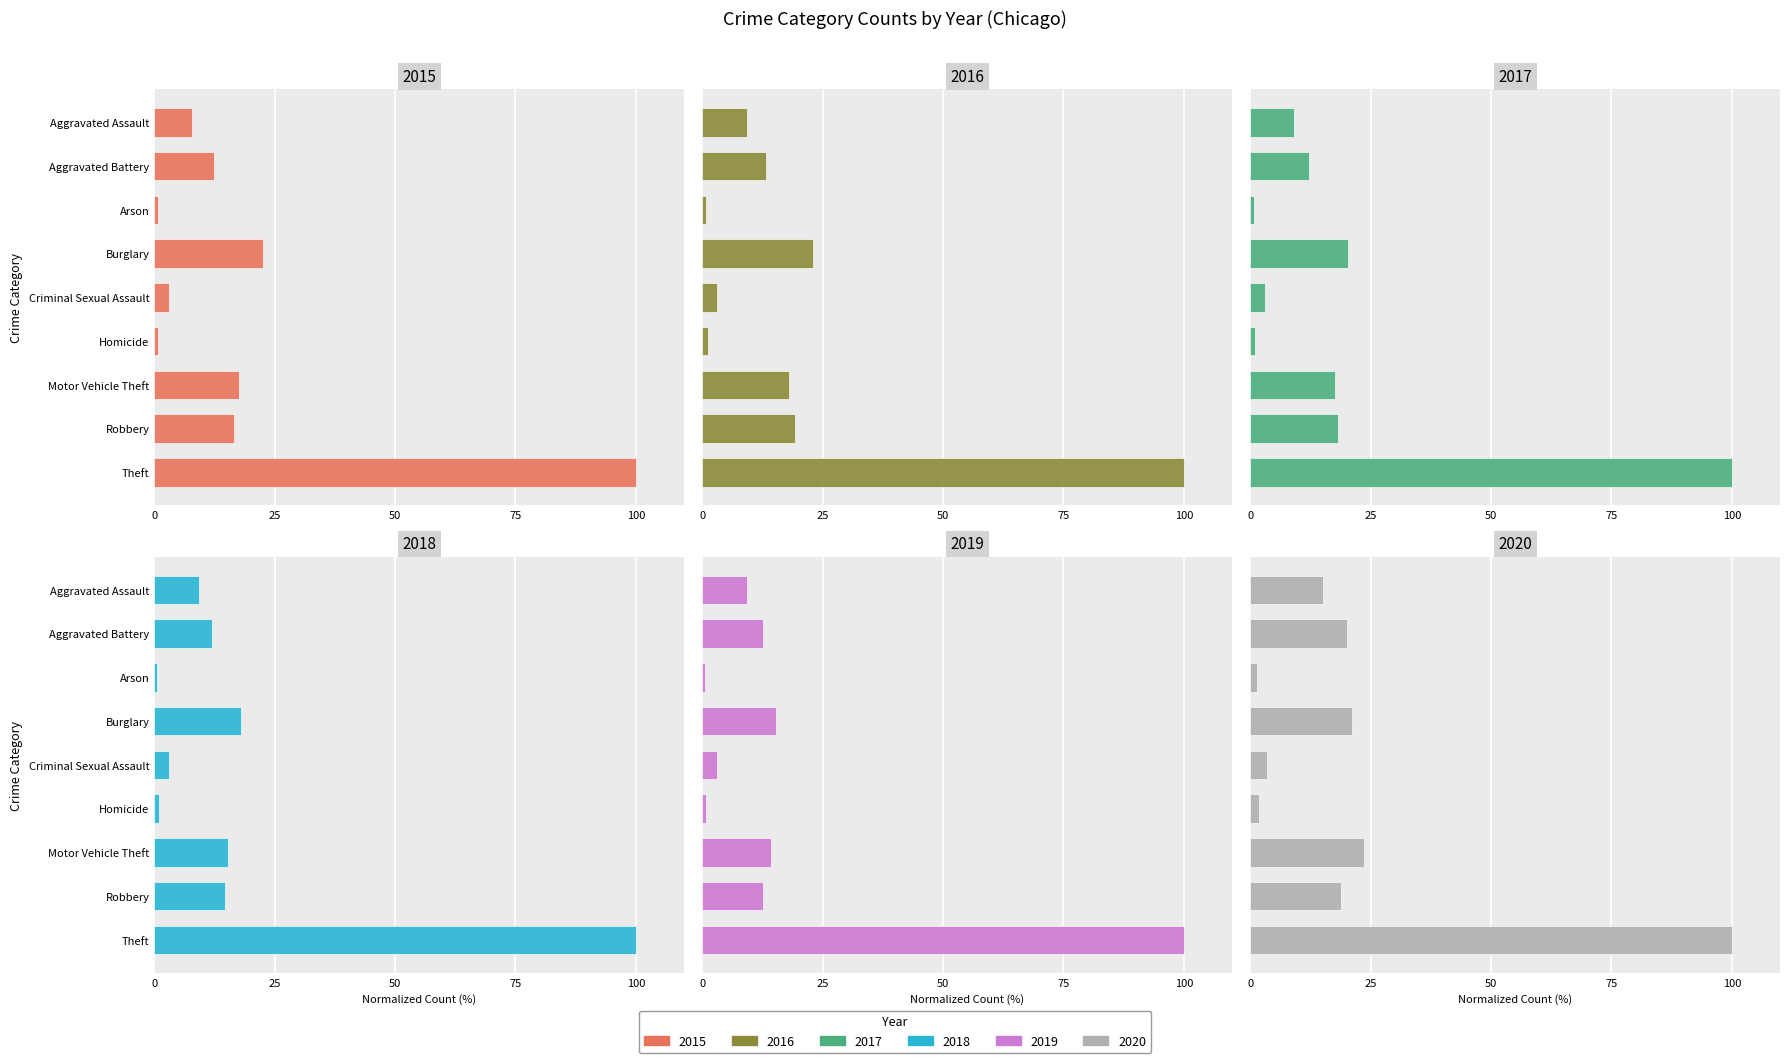

At which category is the sum across all series the highest?

Theft